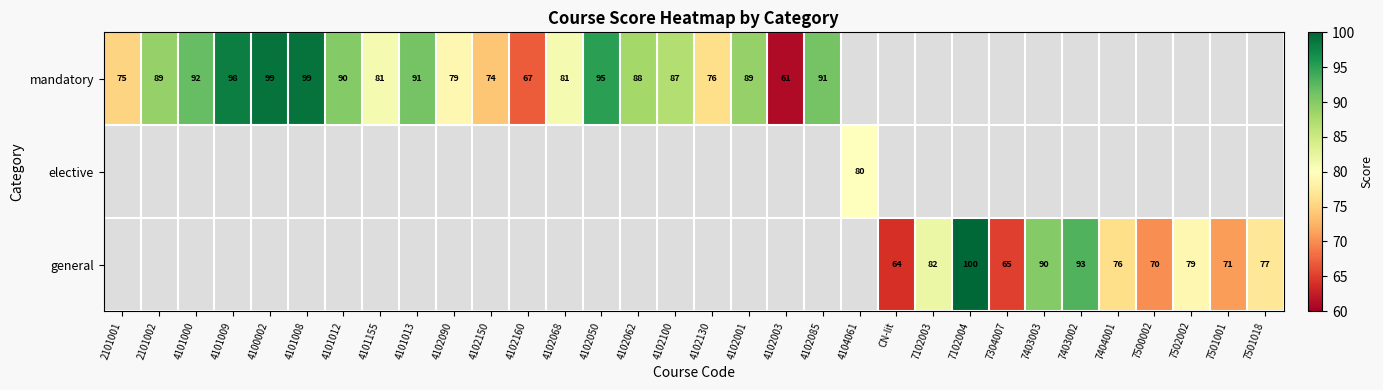

The value of mandatory at 2101002 is 128. True or false?

False